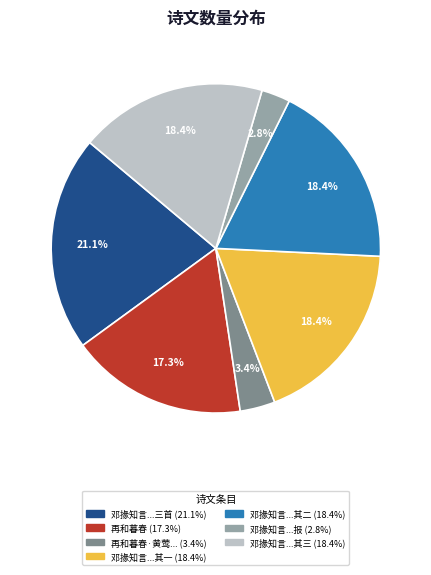

How many segments does this pie chart have?

7